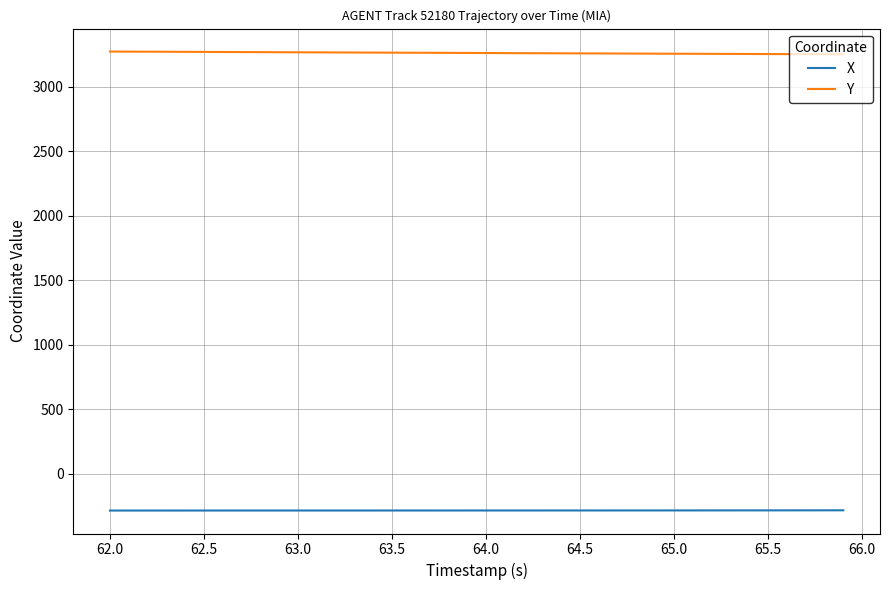

What is the maximum value shown in the chart?

3273.8